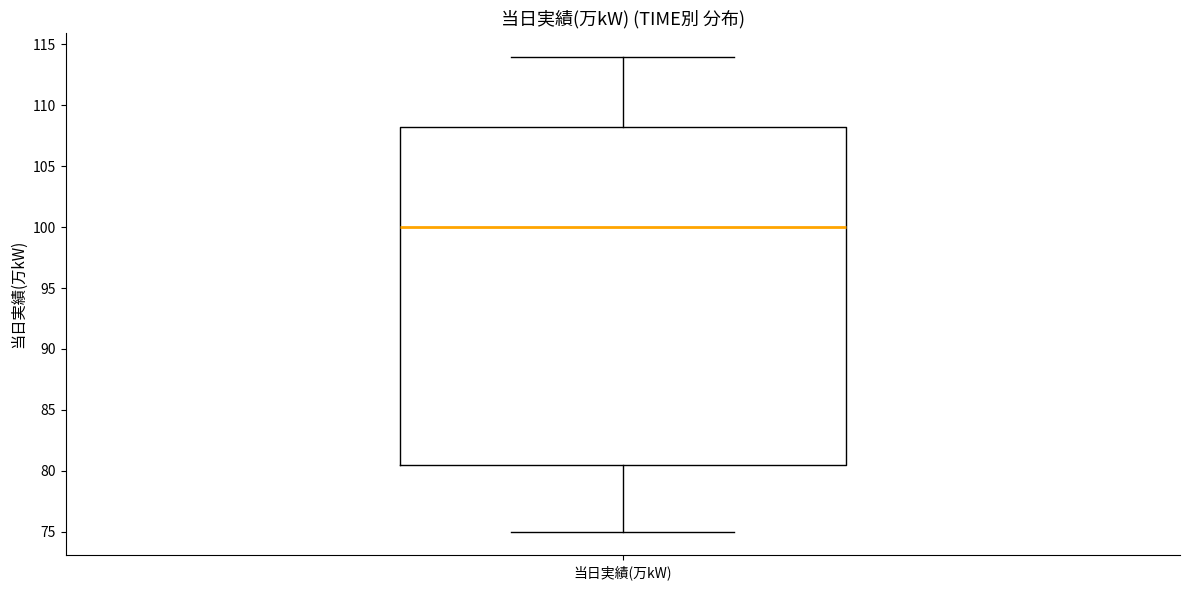

Where is the lower edge of the box for 当日実績(万kW) on the y-axis? The values are not printed on the chart, so give them approximately, as read against the axis.

80.5